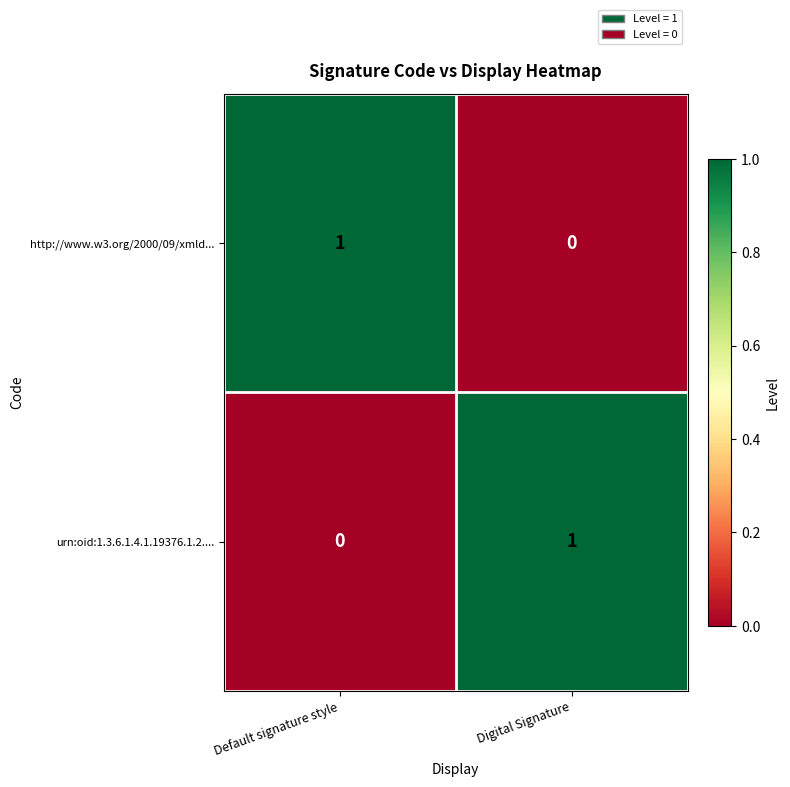

Which category has the lowest value in the urn:oid:1.3.6.1.4.1.19376.1.2.... series?

Default signature style